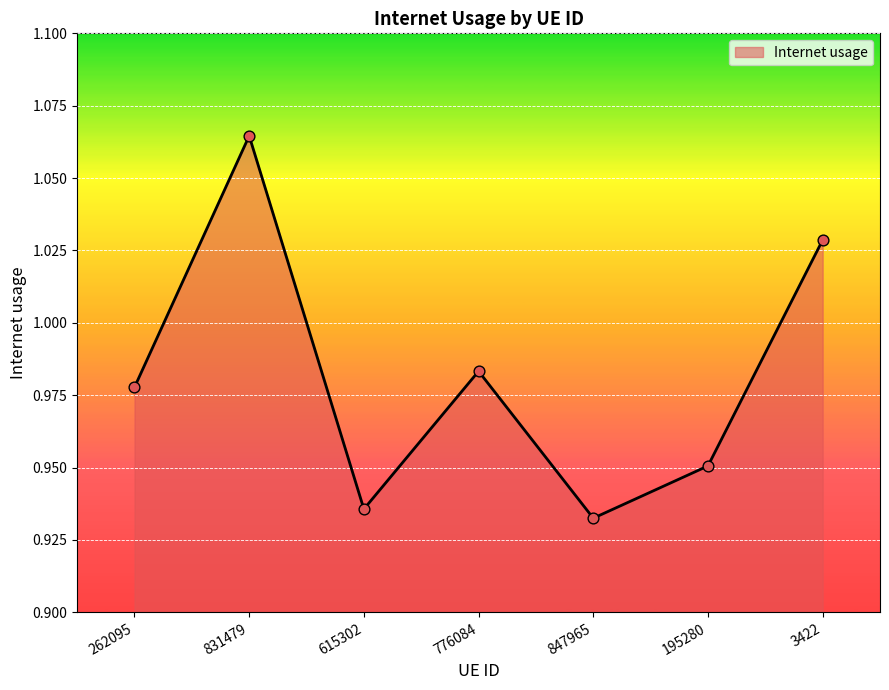

Which has a higher value, 831479 or 615302?

831479